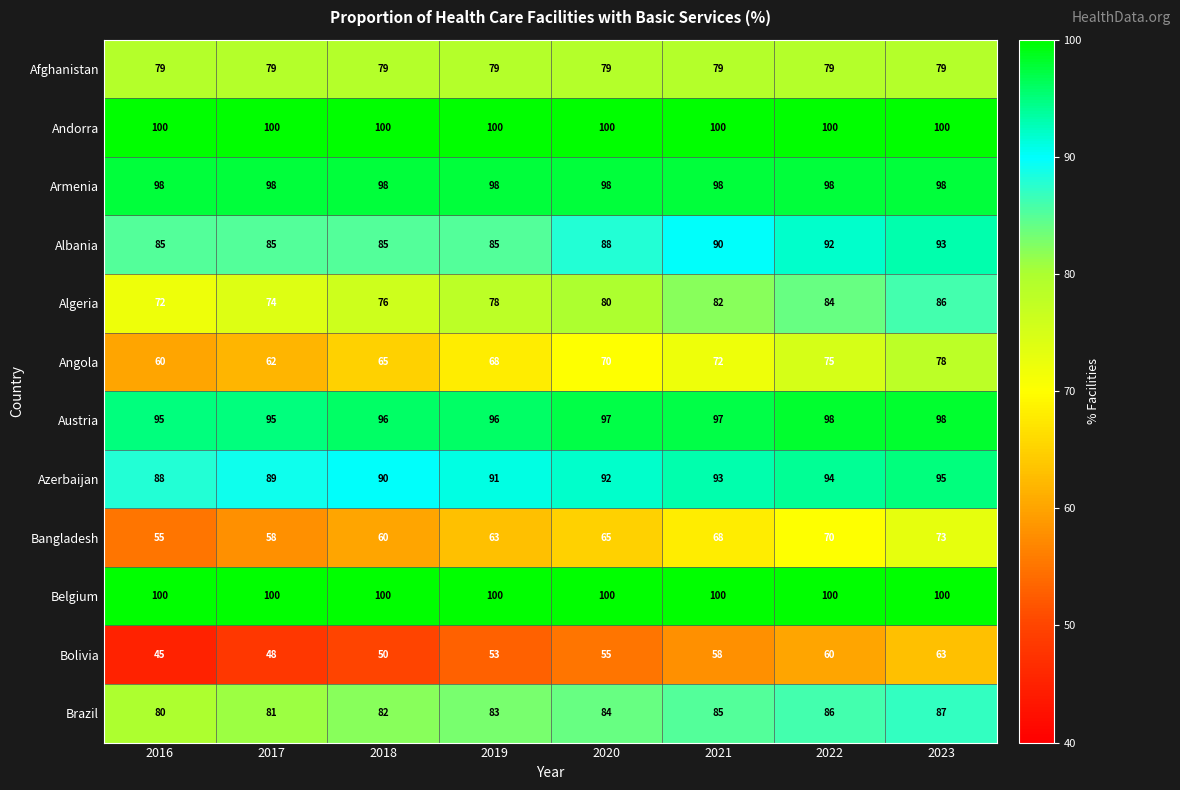

At which label is Azerbaijan closest to 91?

2019